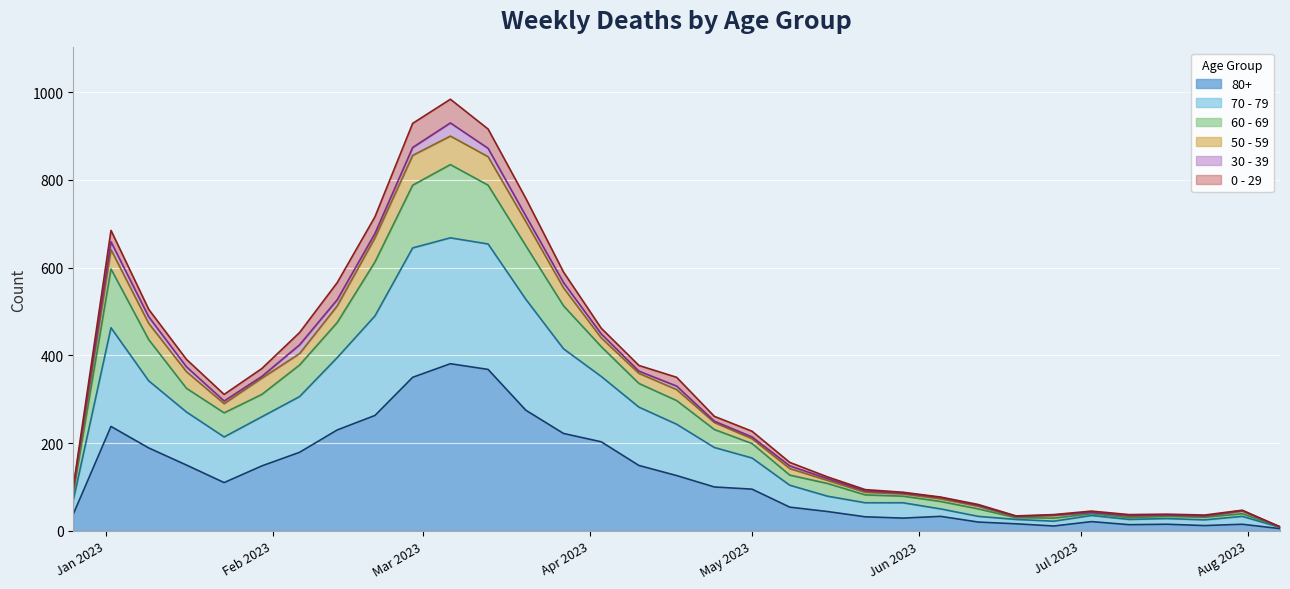

True or false: 70 - 79 and 60 - 69 cross at least once.

False